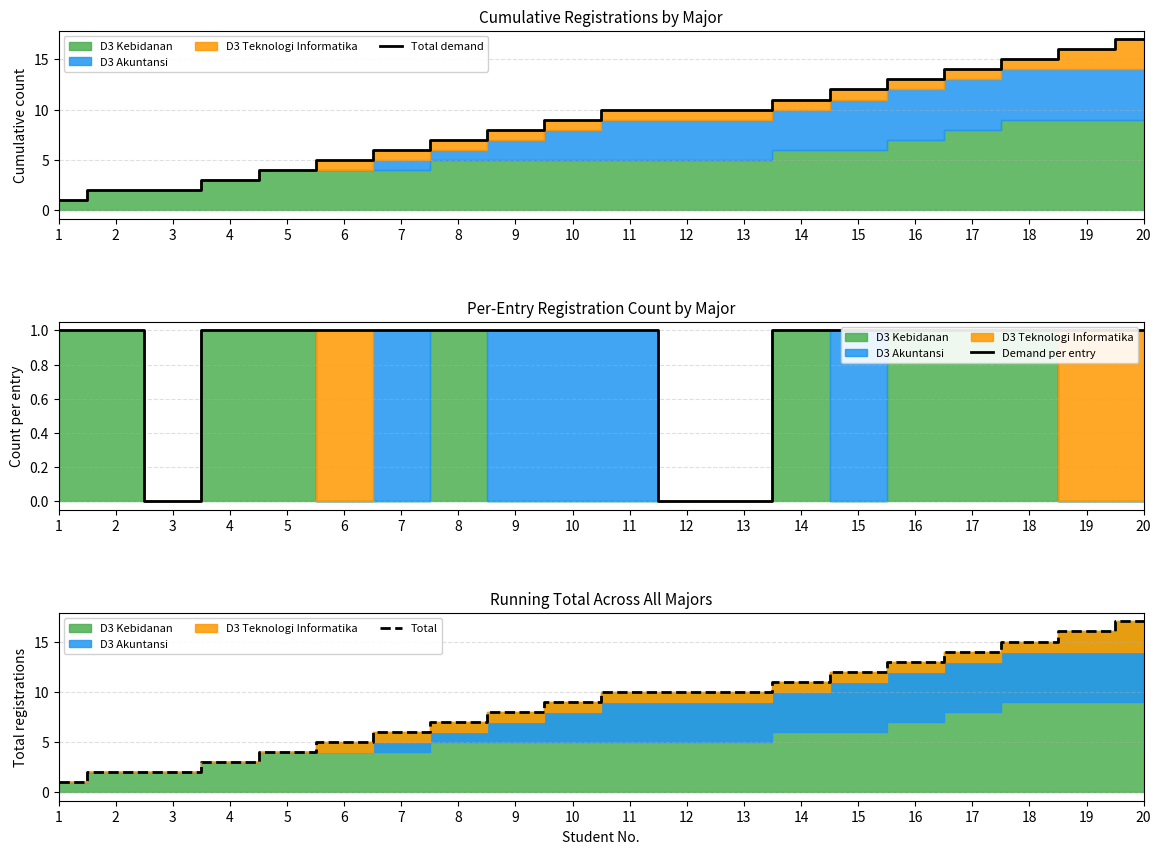

What is the difference between the highest and lowest values at 3?

2